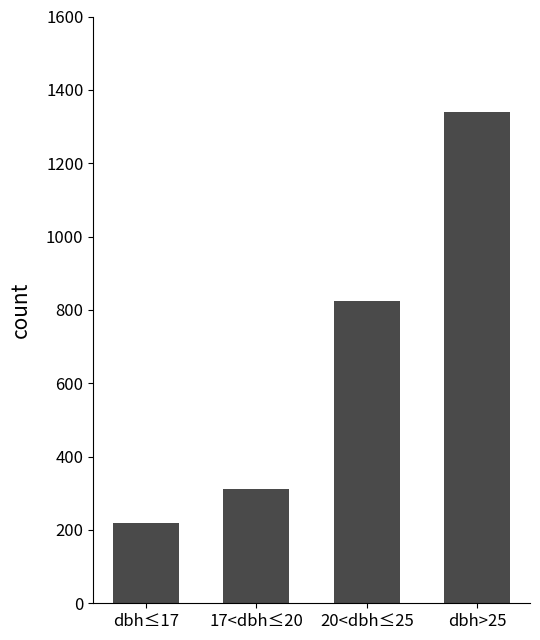

What is the label of the 4th bar from the right?

dbh≤17